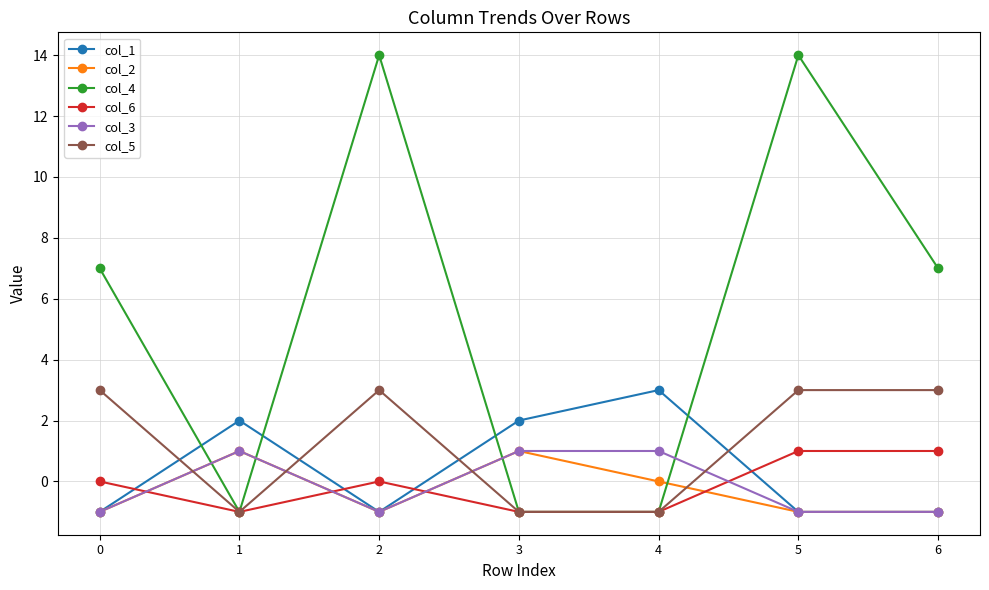

Reading right to left, extract all data points from this chart.

col_1: -1	-1	3	2	-1	2	-1
col_2: -1	-1	0	1	-1	1	-1
col_4: 7	14	-1	-1	14	-1	7
col_6: 1	1	-1	-1	0	-1	0
col_3: -1	-1	1	1	-1	1	-1
col_5: 3	3	-1	-1	3	-1	3